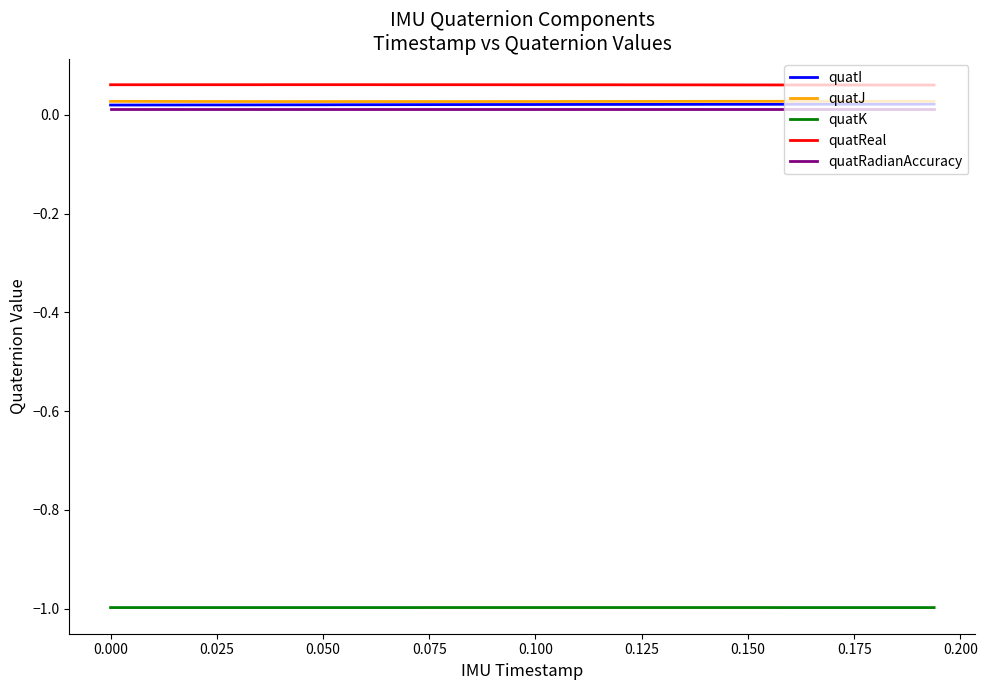

What is the smallest value displayed?

-1.0